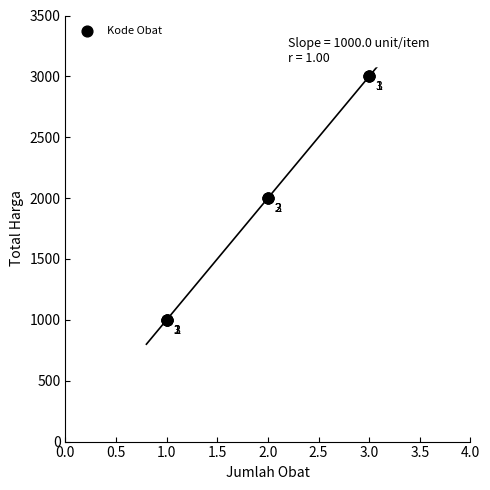

What Y value in the scatter plot is closest to 2000?

2000